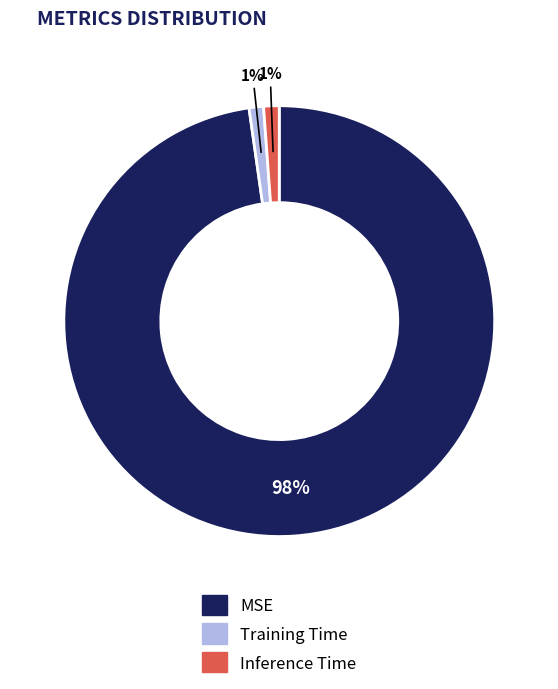

Which slice is the largest?

MSE